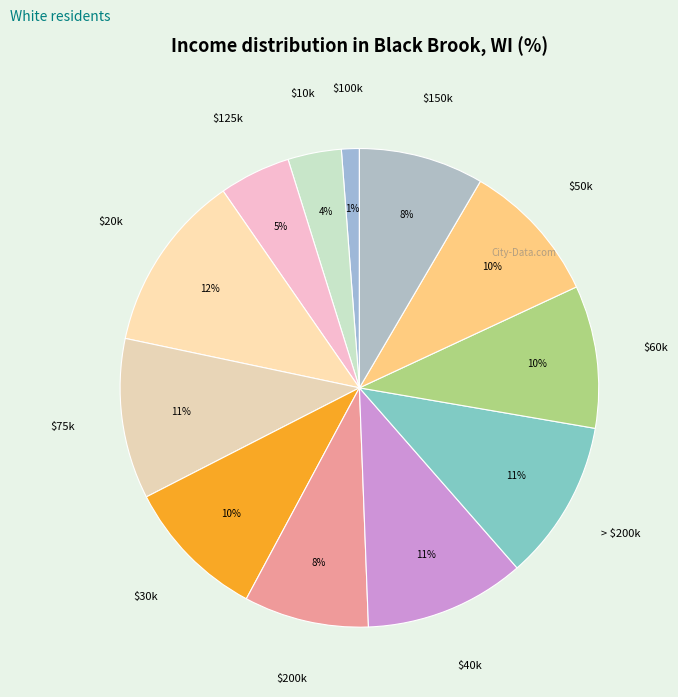

Is there any slice that represents more than half of the pie?

No